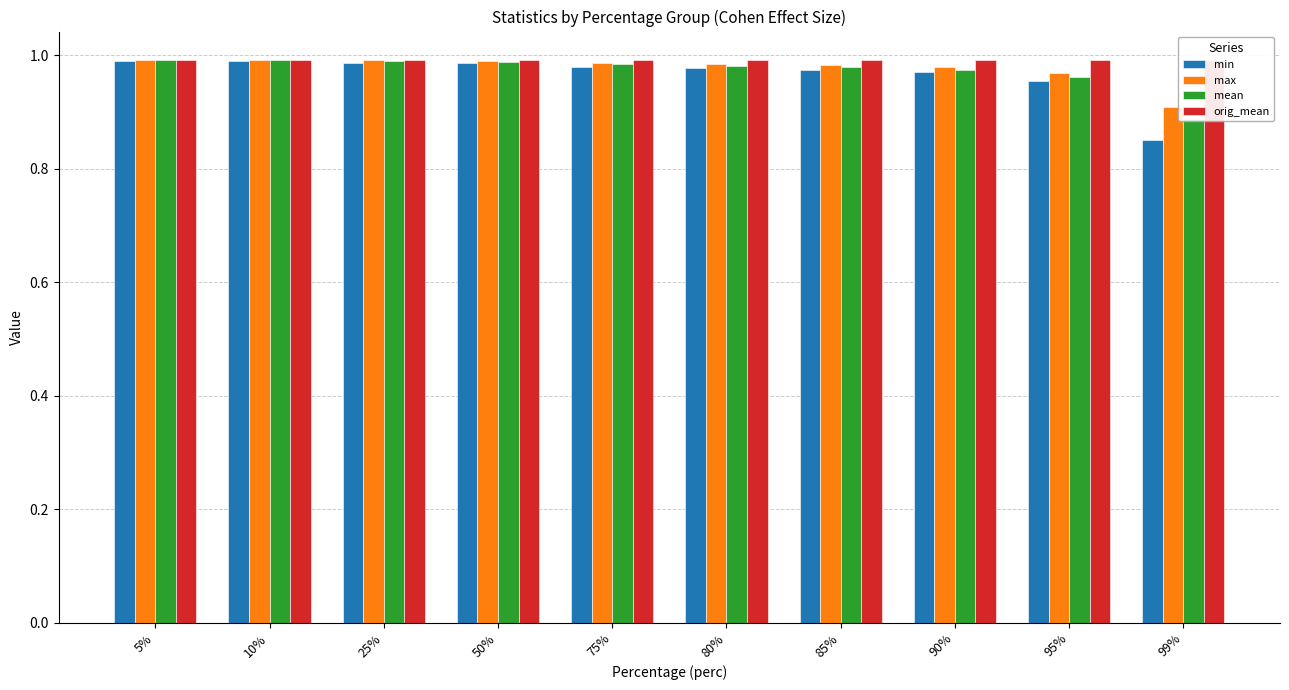

Is it true that mean equals 0.9 at 99%?

True